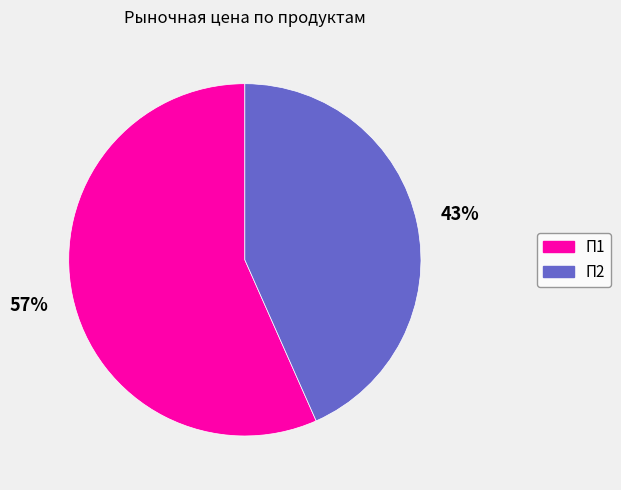

What percentage is the П2 slice, to the nearest percent?

43%